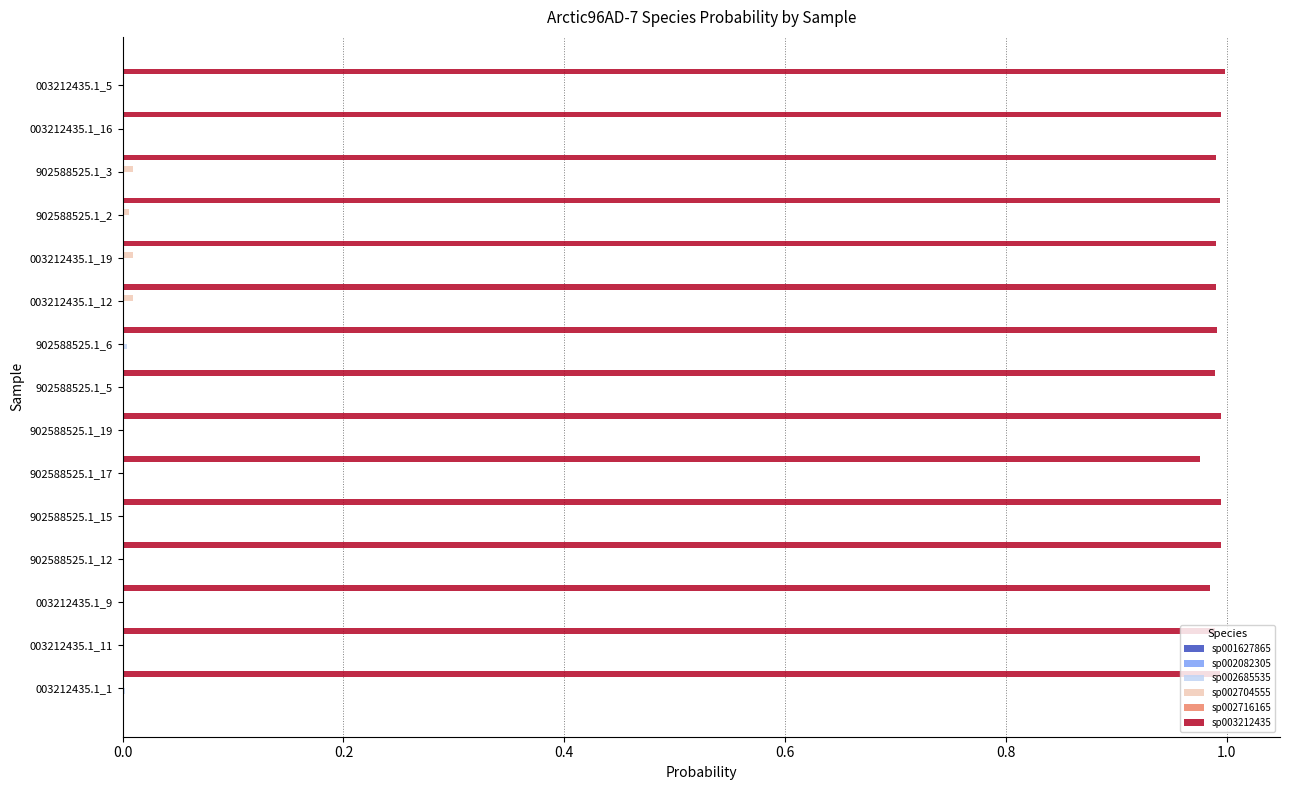

Which series has the largest total across all categories?

sp003212435